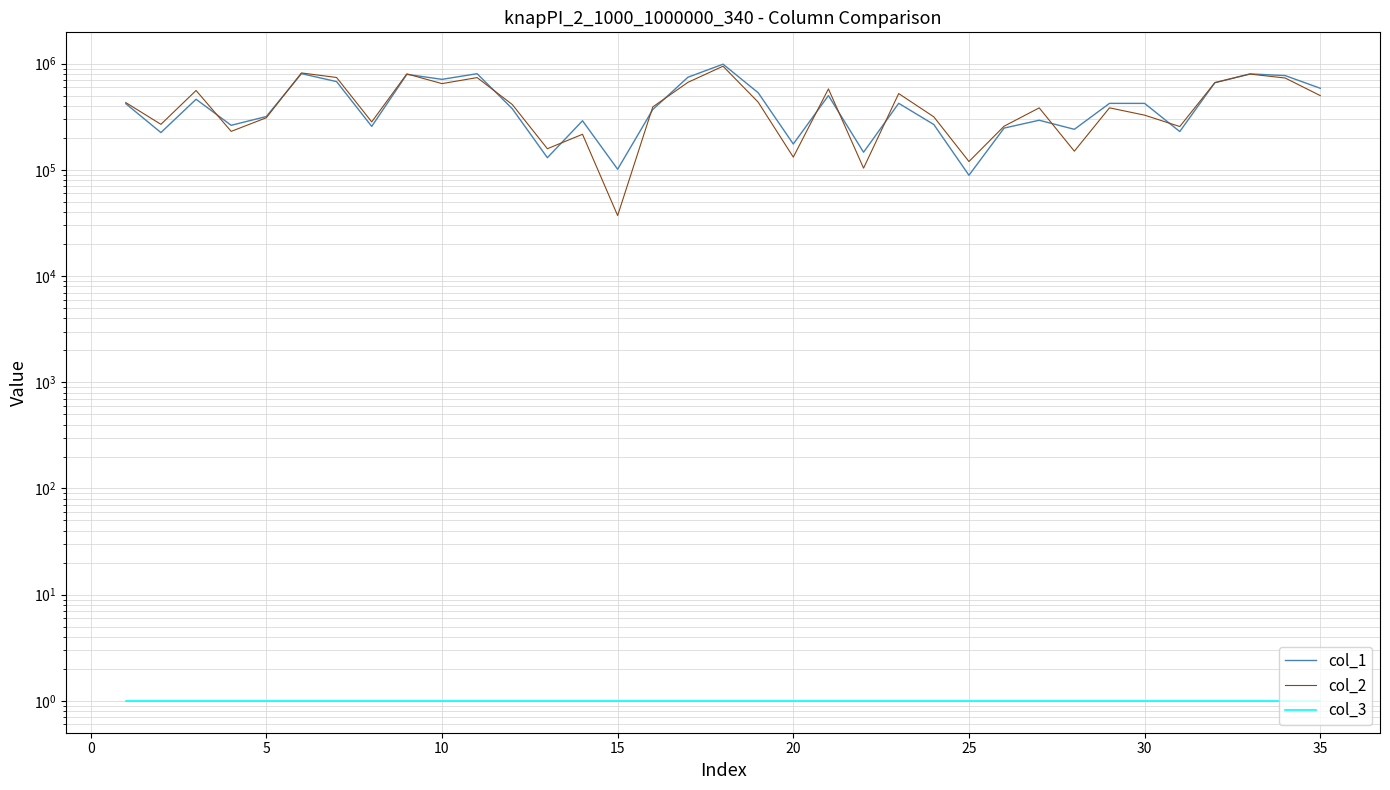

Reading left to right, extract all data points from this chart.

col_1: 419736	224396	461953	262654	317771	805145	677379	256616	793115	711412	804059	376671	130130	289888	101306	369614	744523	988671	532314	175116	500445	146494	423300	267214	88931	247292	293141	240783	422594	422336	229489	662284	800621	771982	586240
col_2: 429852	268262	558707	230270	309488	817638	740514	282890	800941	648526	739097	412524	158101	216259	37110	391263	666410	946036	433862	131783	578185	103793	522786	315529	119795	257676	383308	149937	383693	327290	255740	662120	797760	732342	499982
col_3: 1	1	1	1	1	1	1	1	1	1	1	1	1	1	1	1	1	1	1	1	1	1	1	1	1	1	1	1	1	1	1	1	1	1	1